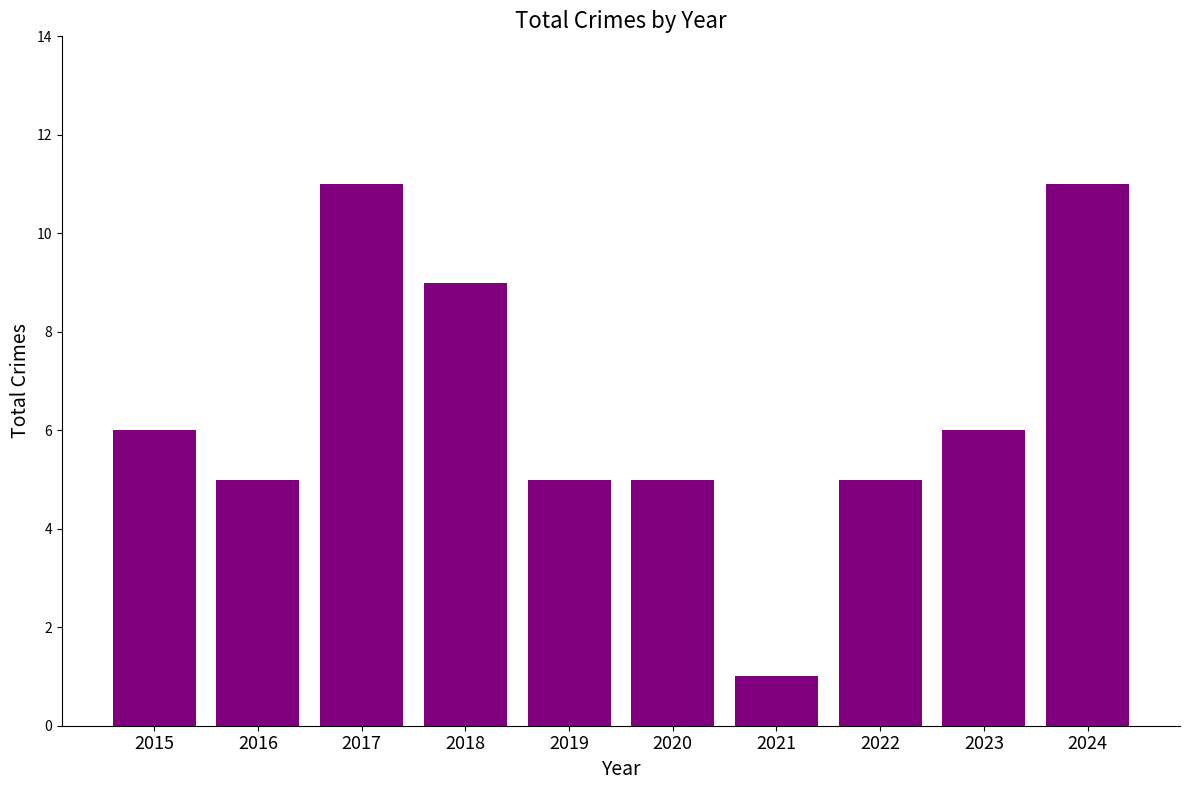

At which category does the chart reach its minimum across all series?

2021